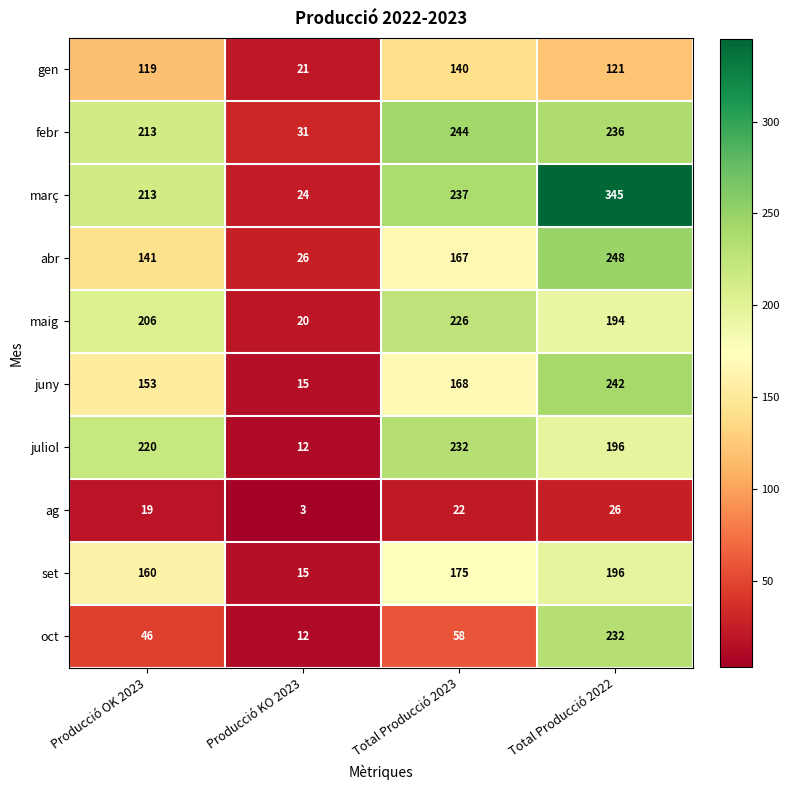

The abr series shows 48 at Total Producció 2023. True or false?

False